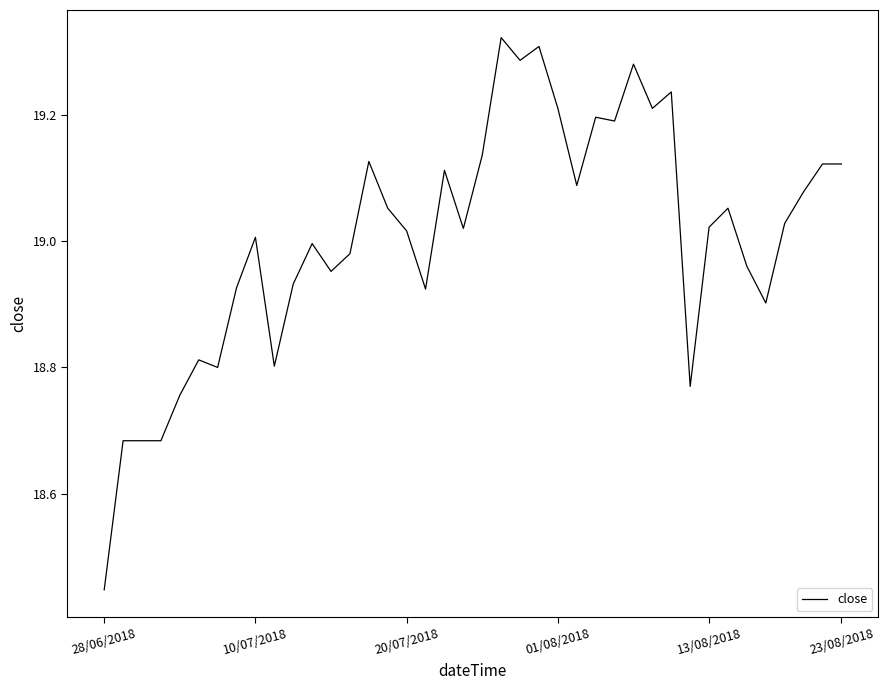

What is the difference between the maximum and minimum values?

0.9